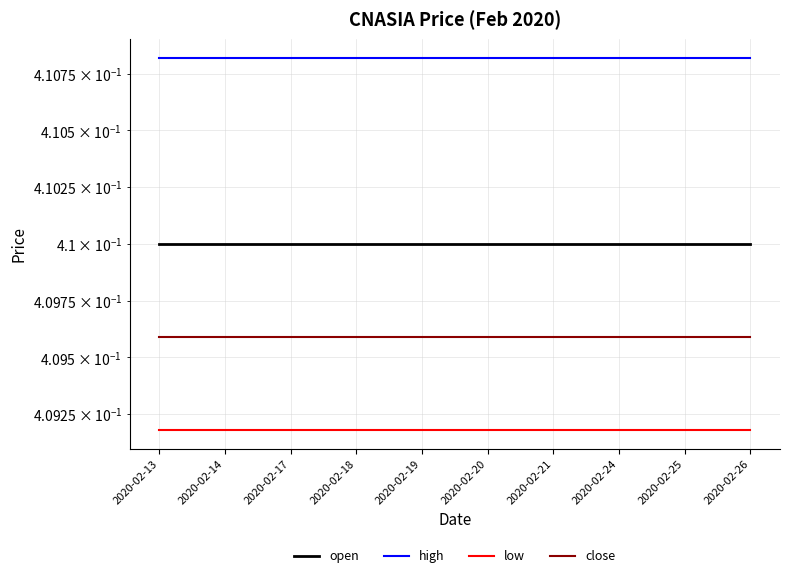

True or false: open and high intersect in this chart.

False